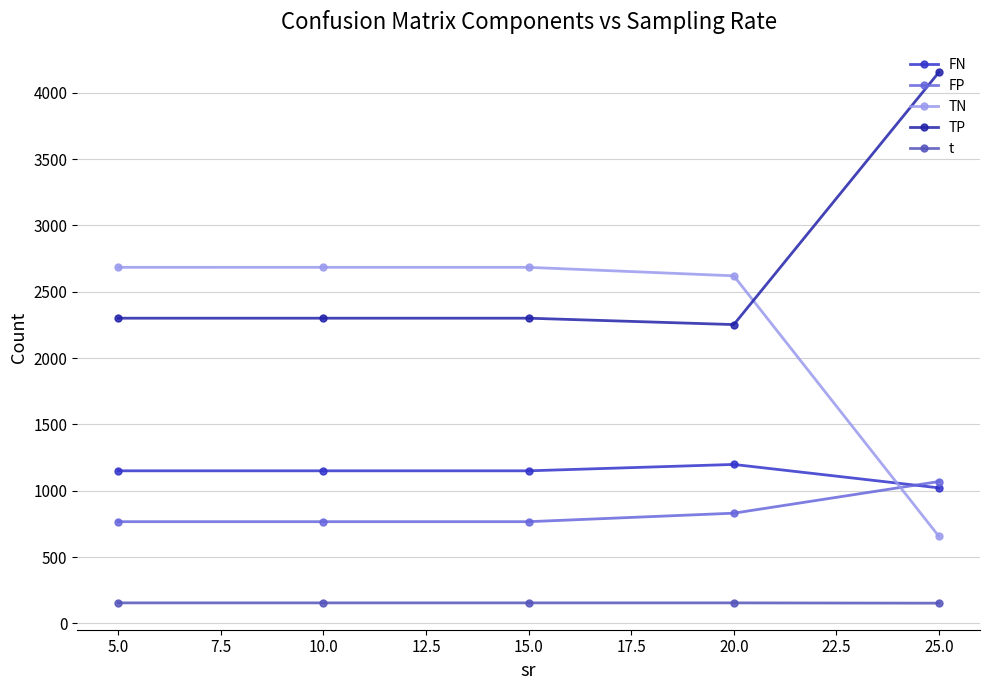

What is the label of the 3rd point from the left?

15.0